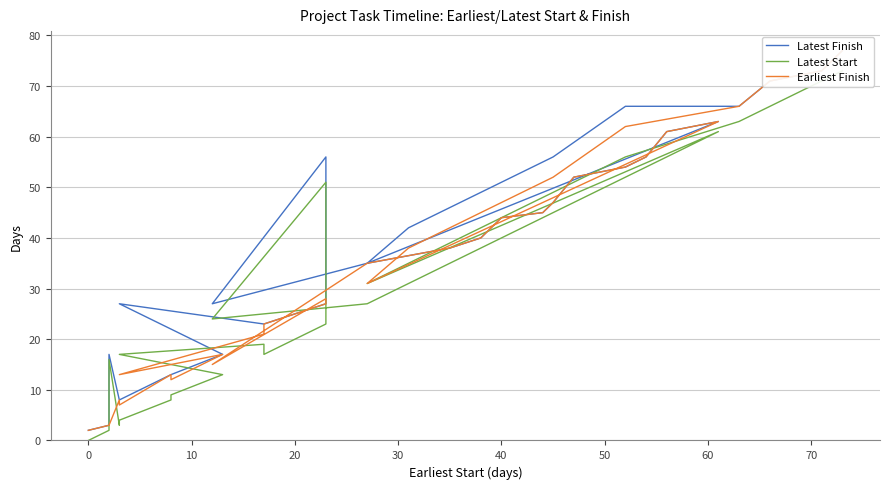

Rank the series by their average value, from highest to lowest.

Latest Finish, Earliest Finish, Latest Start